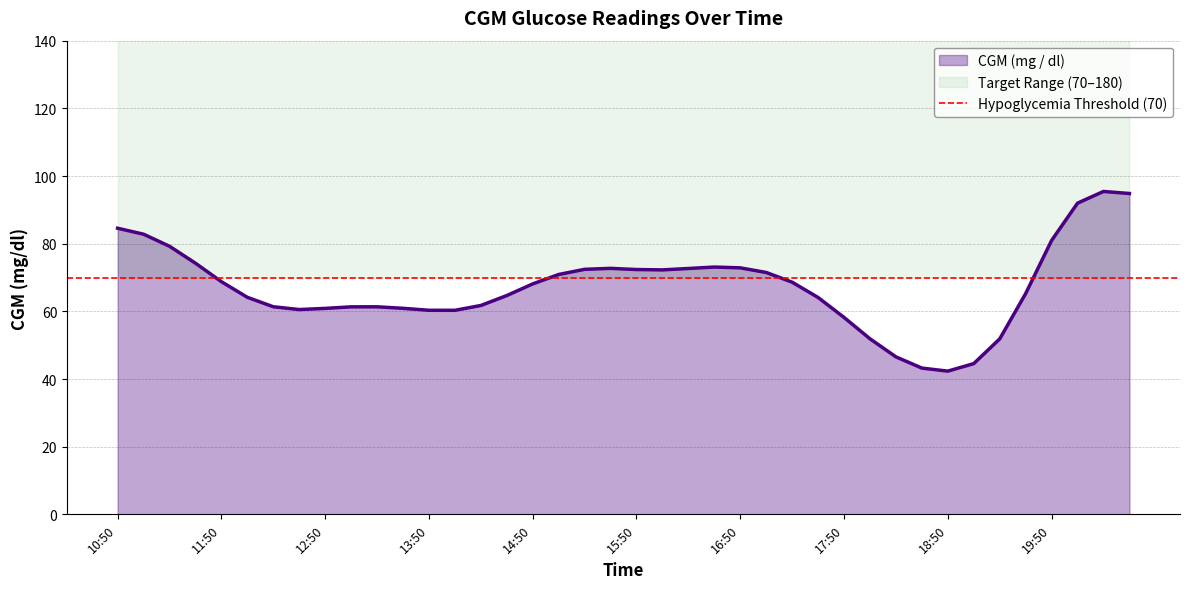

Where is the first local minimum?

12:20